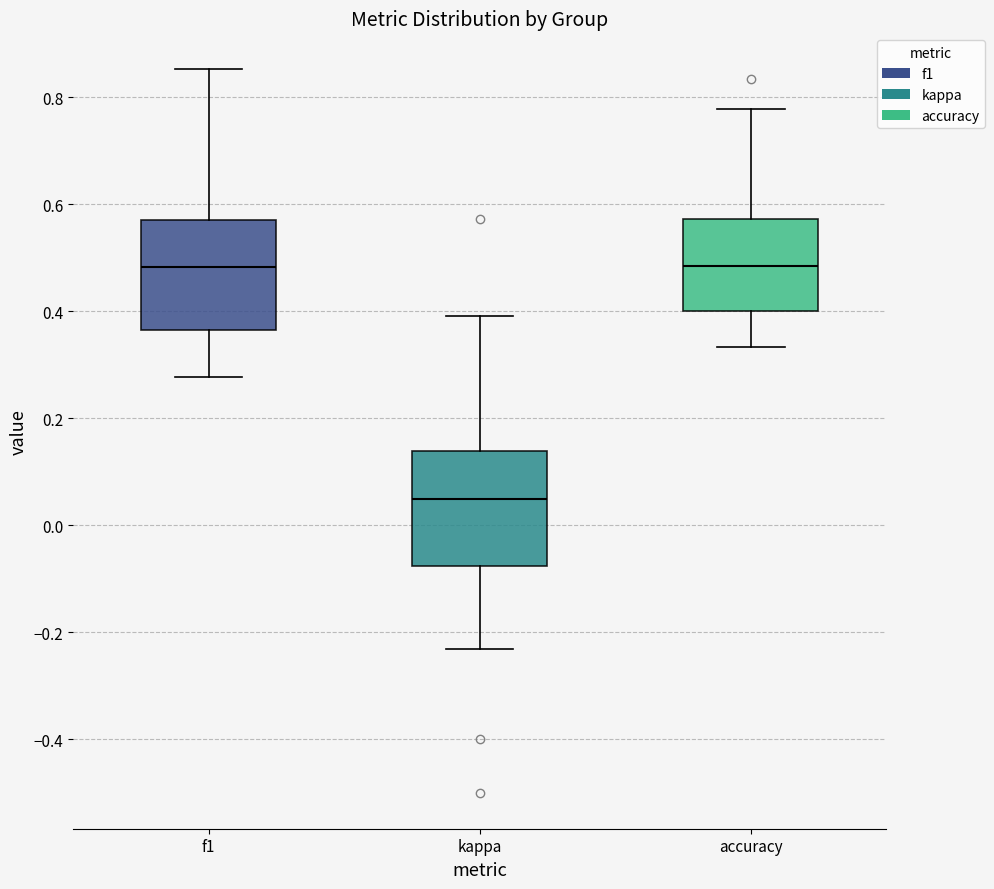

Where does the upper whisker of the box for accuracy end on the y-axis? The values are not printed on the chart, so give them approximately, as read against the axis.

0.78